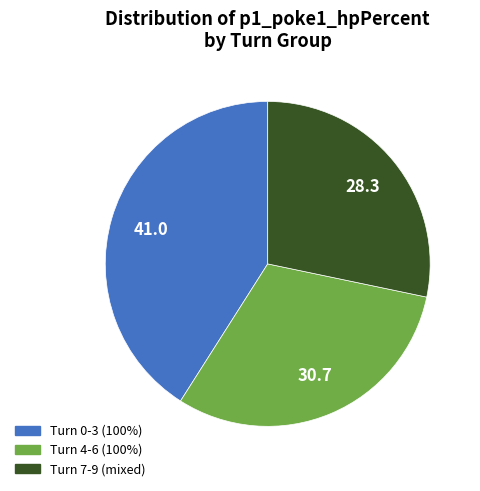

Does any single category account for the majority?

No